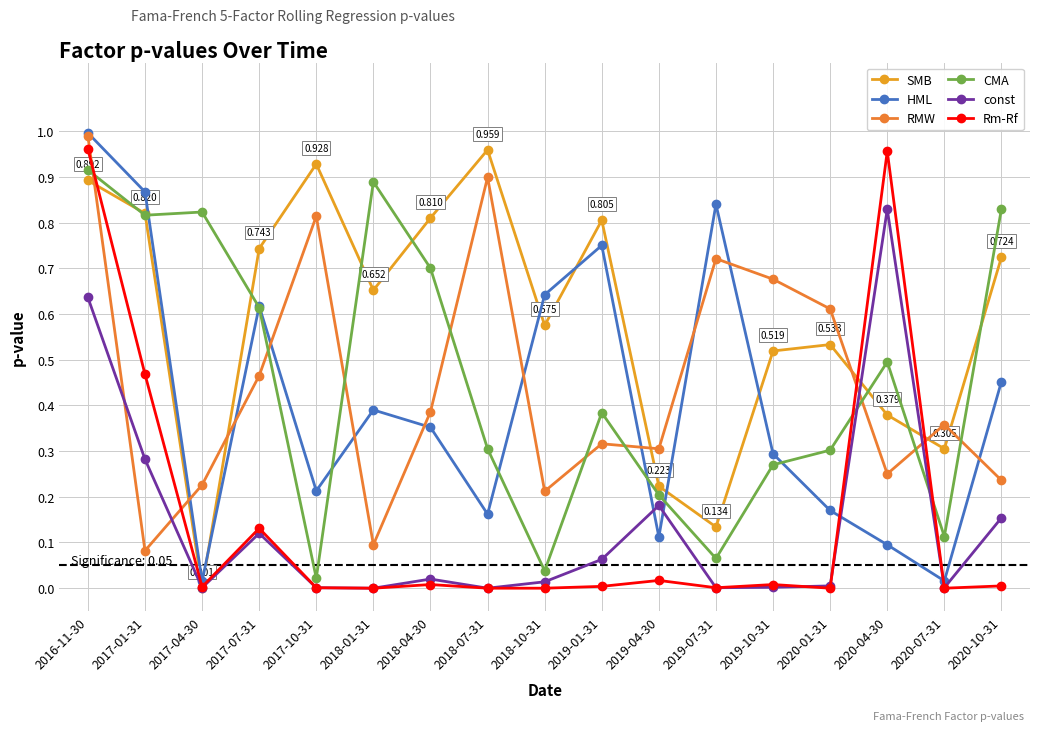

How many lines are shown in the chart?

6